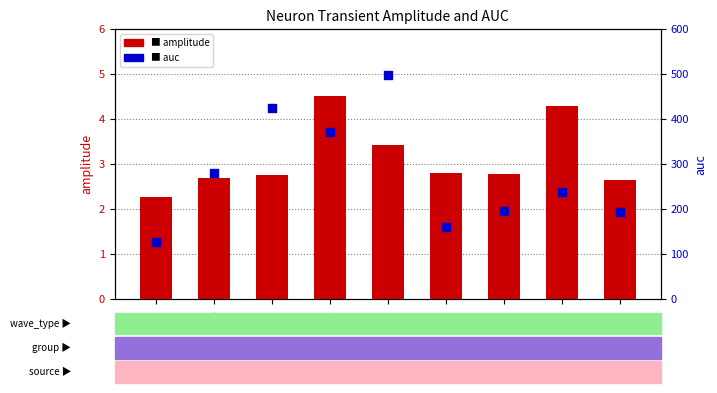

Is the value of amplitude at n17 greater than the value of auc at n12?

No